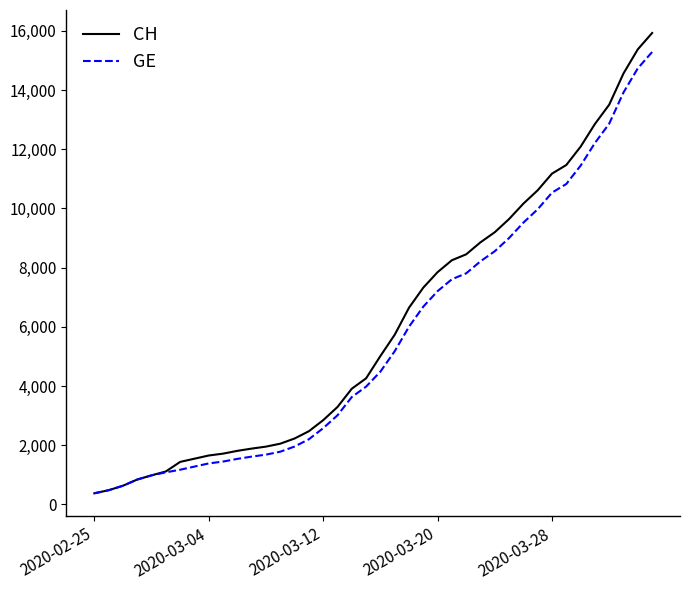

What is the minimum value shown in the chart?

375